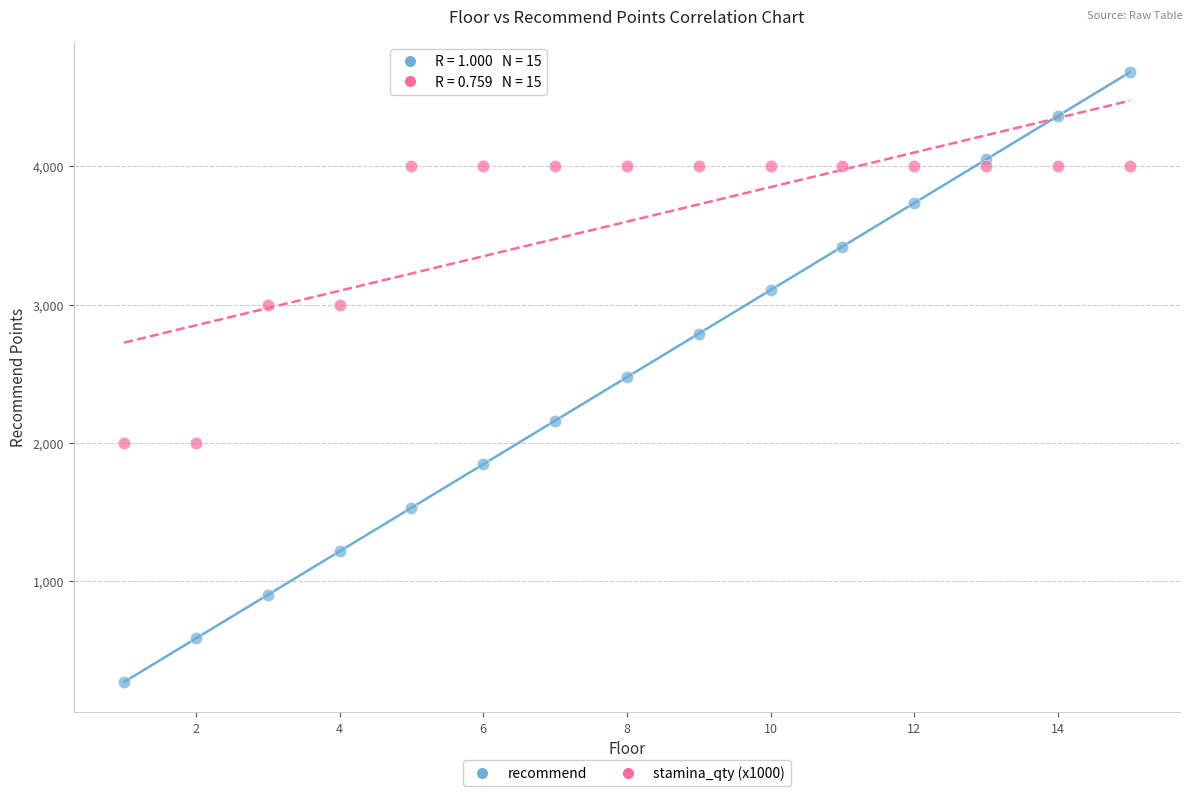

Across all data points, what is the range of X values (max minus min)?

14